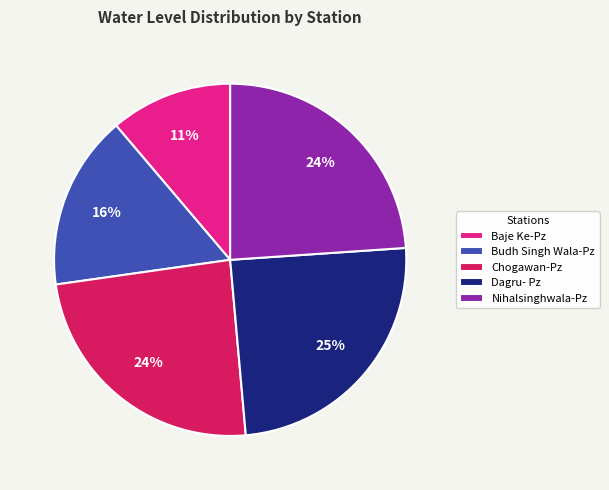

Do Baje Ke-Pz and Chogawan-Pz together represent more than half of the pie?

No